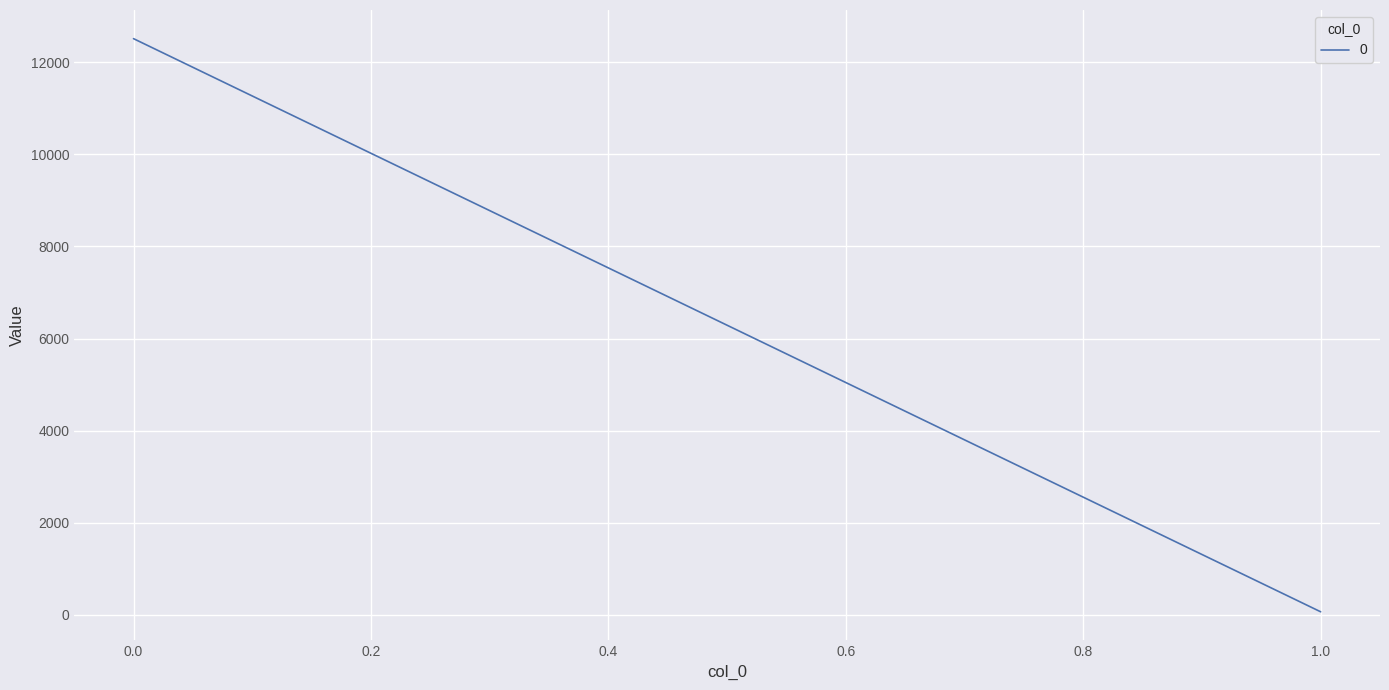

How many lines are shown in the chart?

1